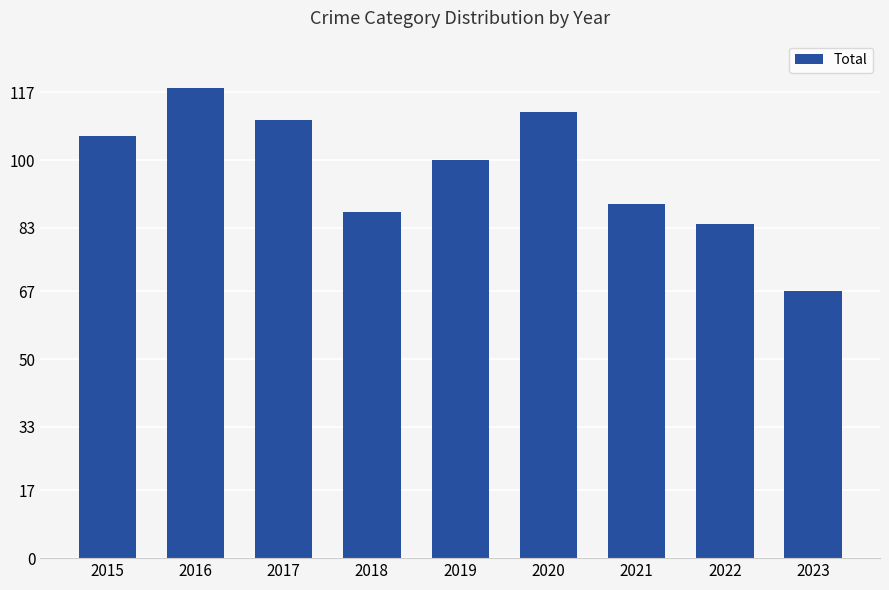

Between 2023 and 2018, which is larger?

2018